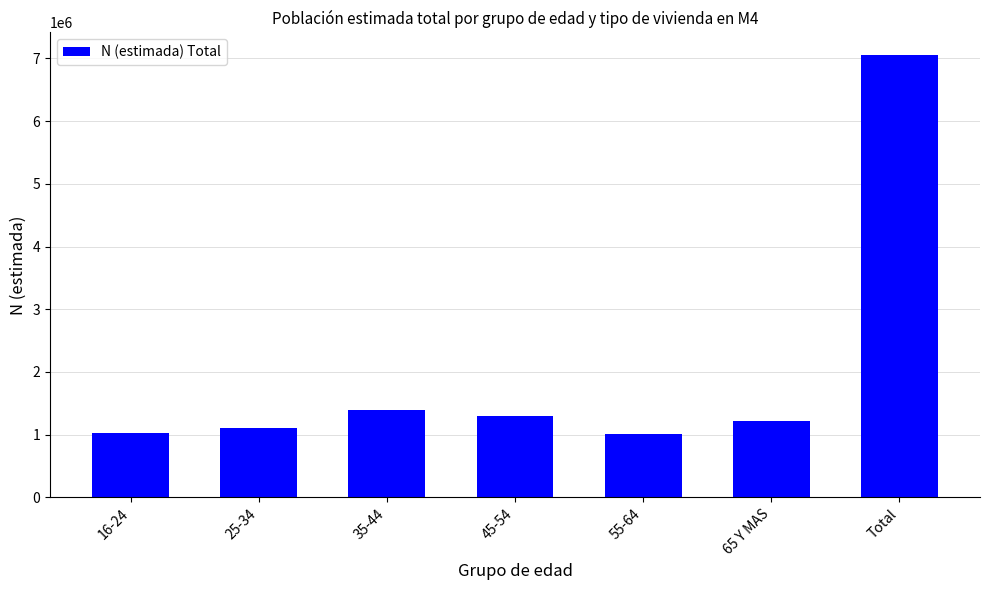

Where is the data nearest to the value 4034073?

35-44